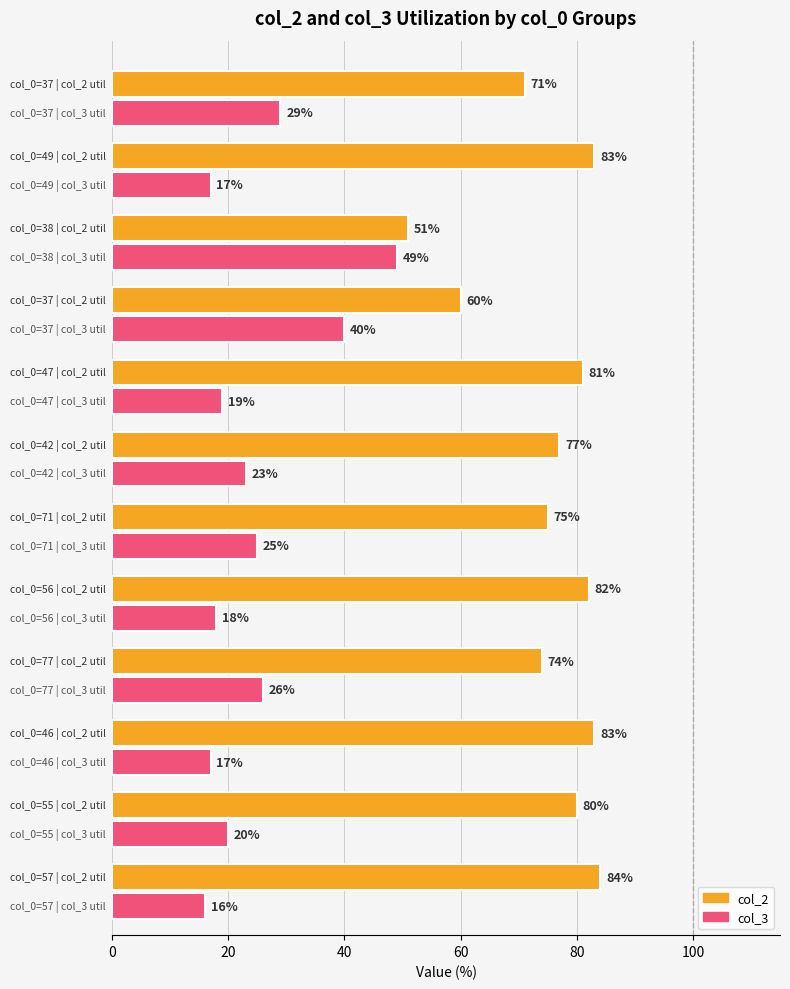

What is the difference between the maximum and minimum values in the col_3 series?

33